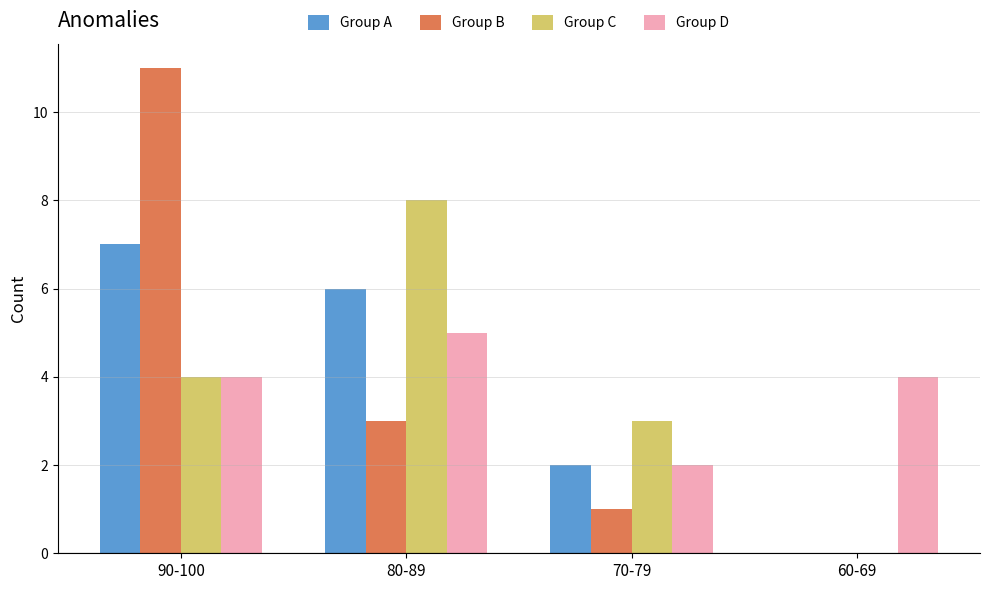

At which category does the chart reach its peak across all series?

90-100